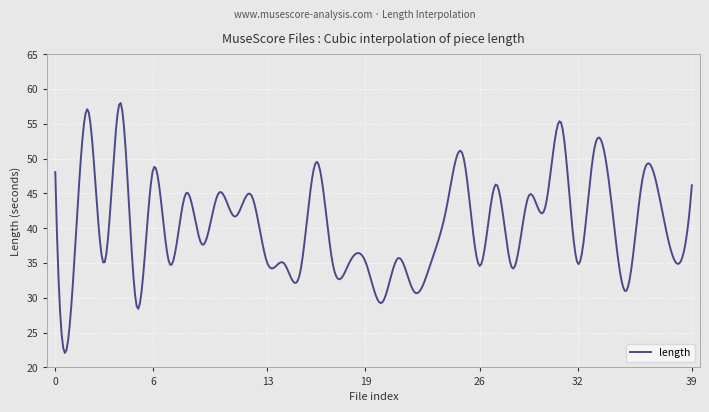

What is the maximum value shown in the chart?

58.0